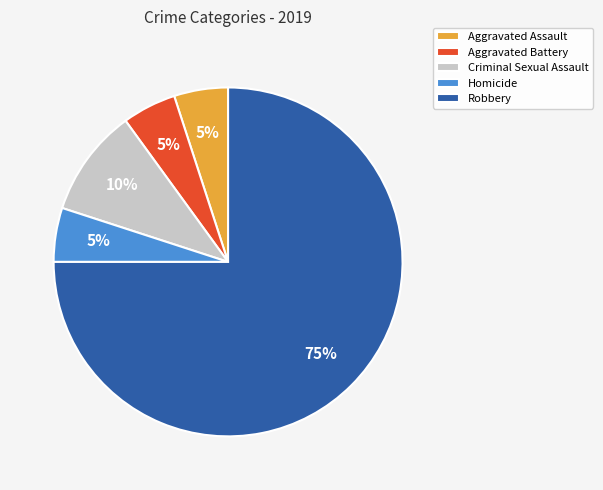

Do Aggravated Assault and Criminal Sexual Assault together represent more than half of the pie?

No